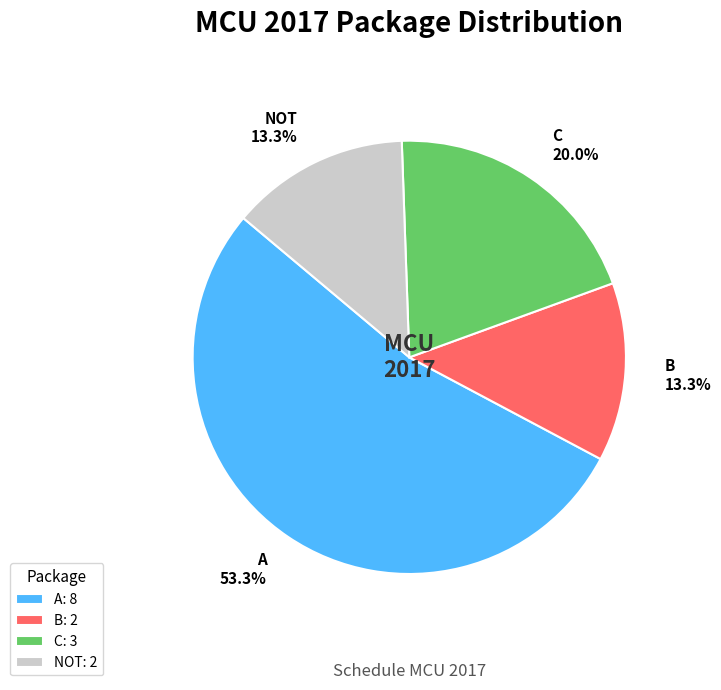

Which category accounts for the majority?

A